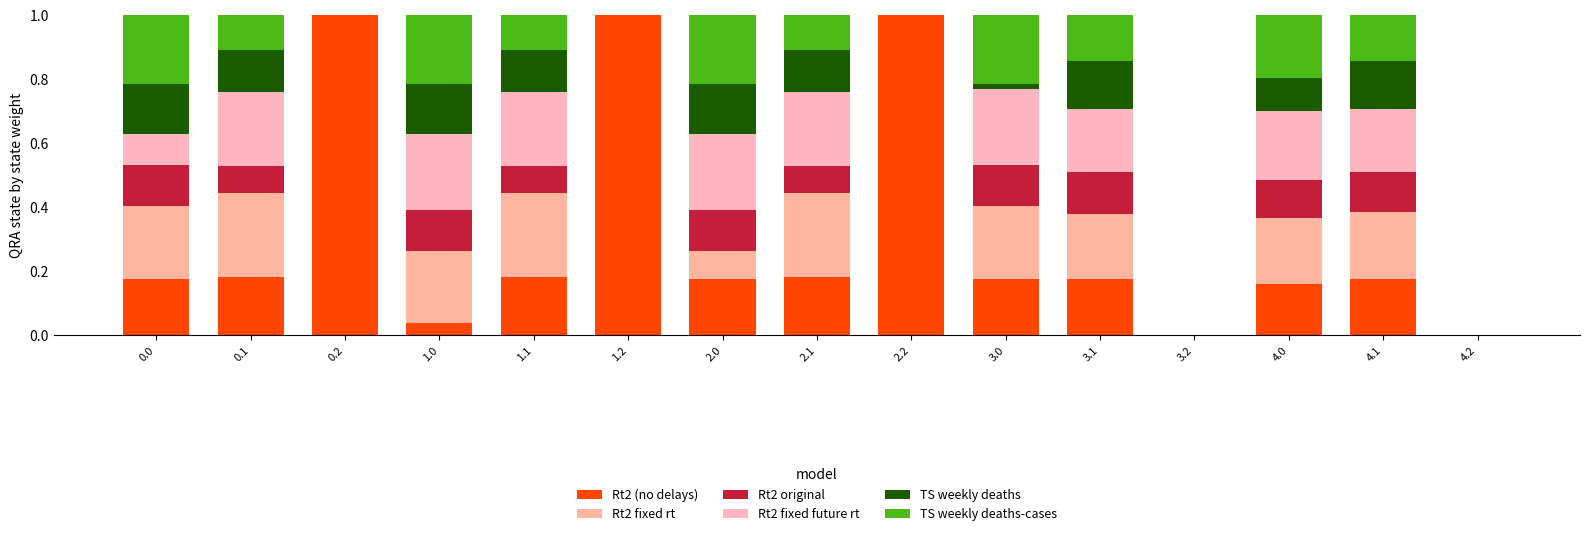

How many data points does each series have?

15